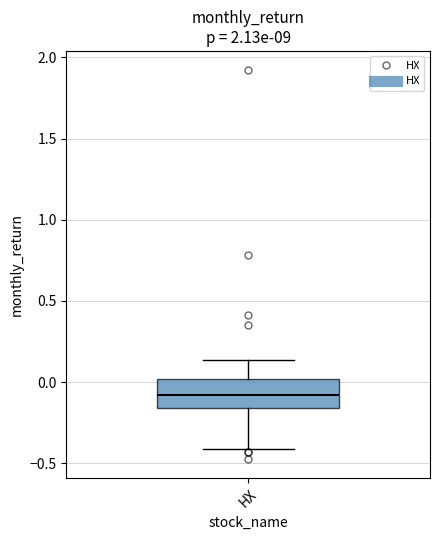

Read this box plot against the y-axis: the position of the median line, the range covered by the box, and the ends of both whiskers. The values are not printed on the chart, so give them approximately, as read against the axis.

median -0.10, box -0.15 to 0.00, whiskers -0.40 to 0.15